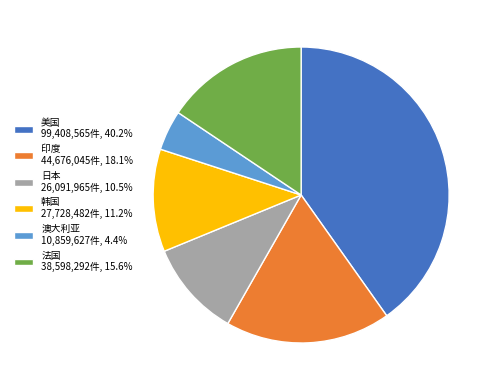

What is the ratio of the value at 日本 26,091,965件, 10.5% to the value at 印度 44,676,045件, 18.1%?

0.6